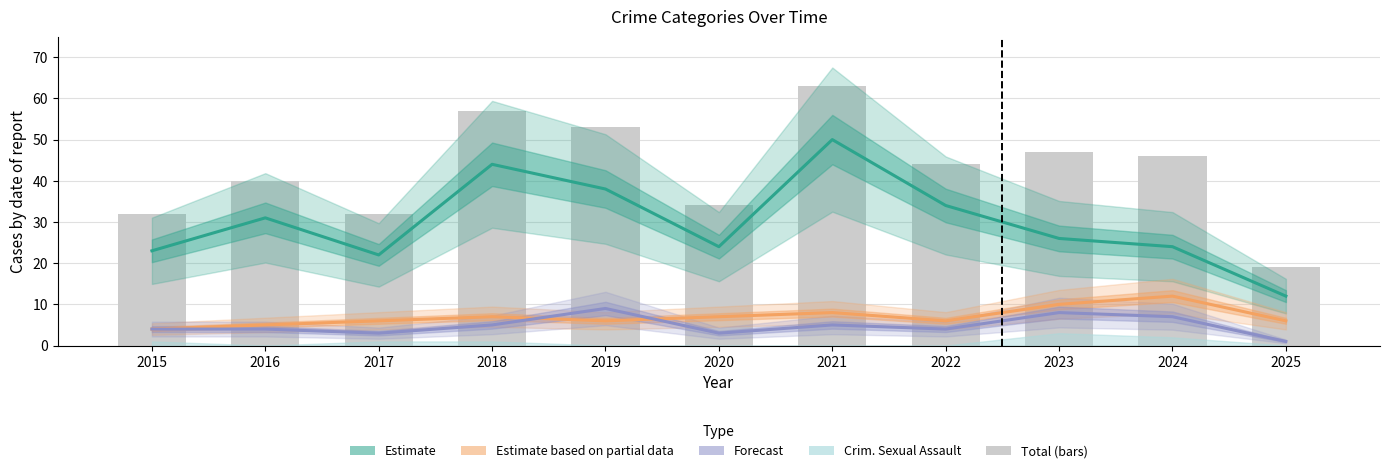

What is the minimum value shown in the chart?

1